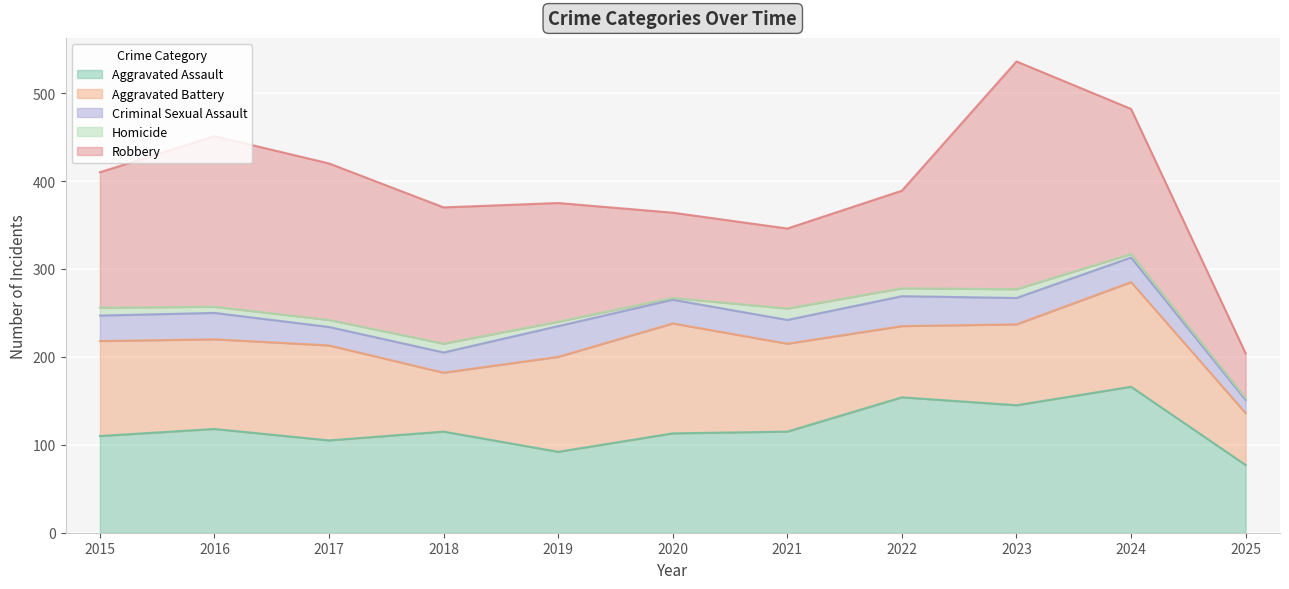

What is the minimum value shown in the chart?

2